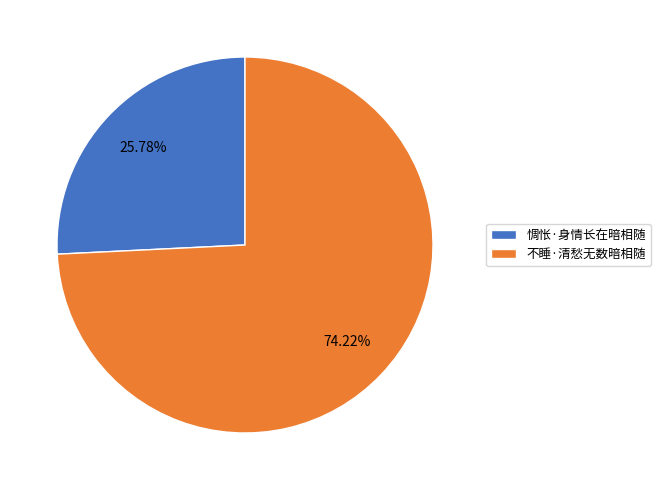

To the nearest percent, what is the difference between the largest and smallest slice percentages?

48%